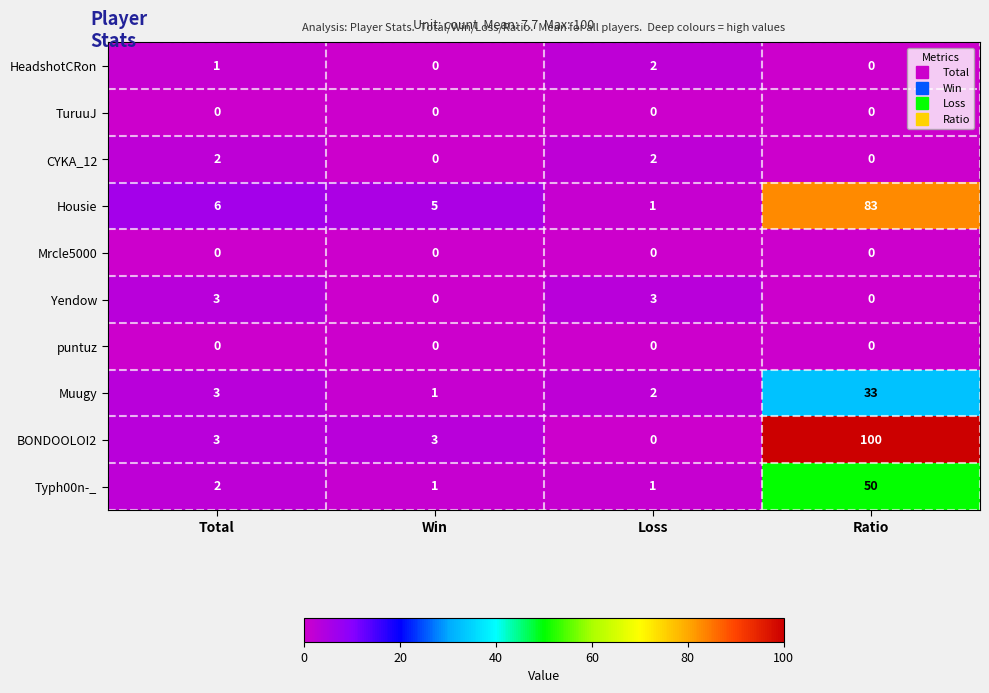

What is the difference between the highest and lowest values at Win?

5